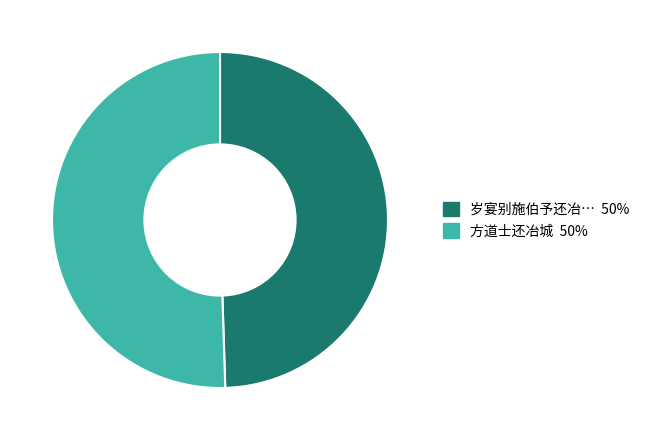

To the nearest percent, what is the average slice percentage?

50%